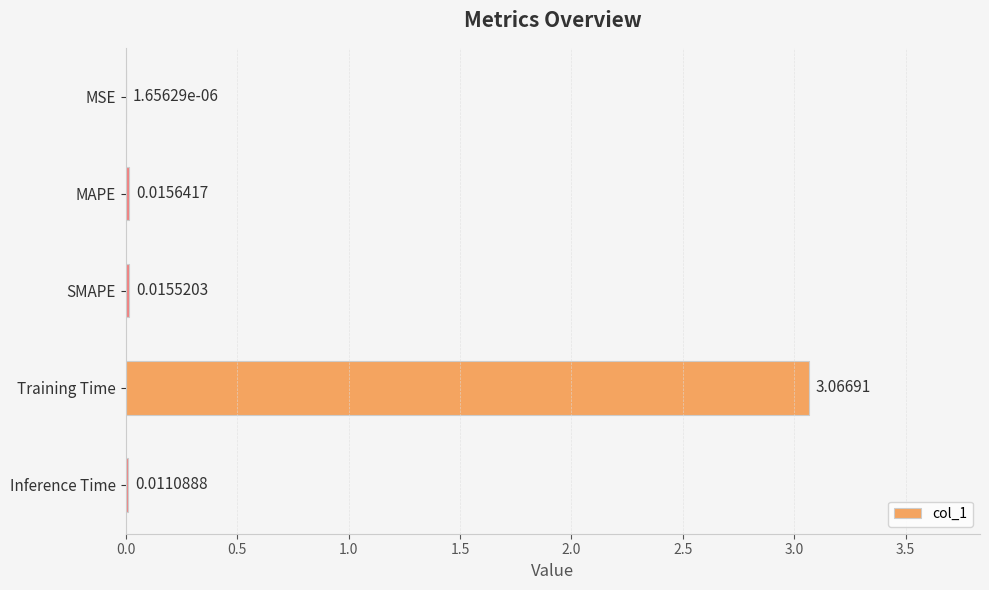

Are the bars horizontal?

Yes